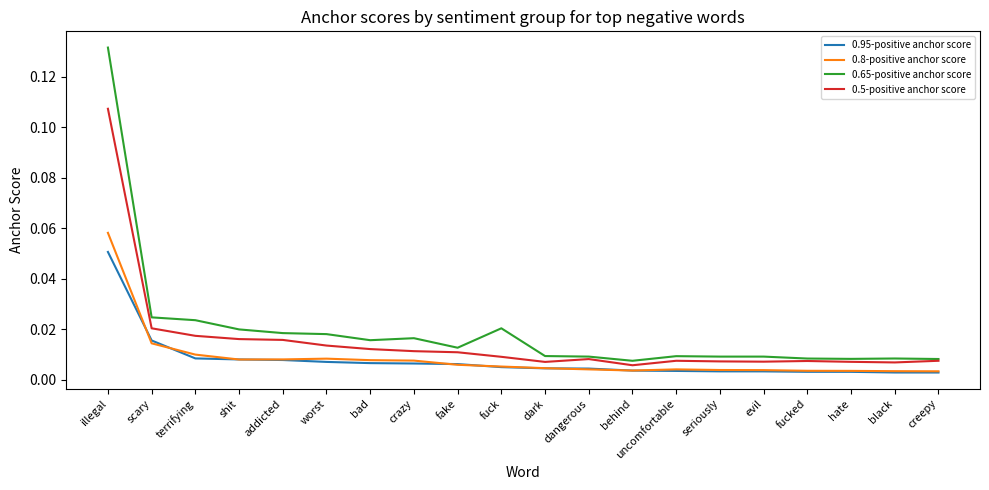

Rank the series by their maximum value, from lowest to highest.

0.95-positive anchor score, 0.8-positive anchor score, 0.5-positive anchor score, 0.65-positive anchor score